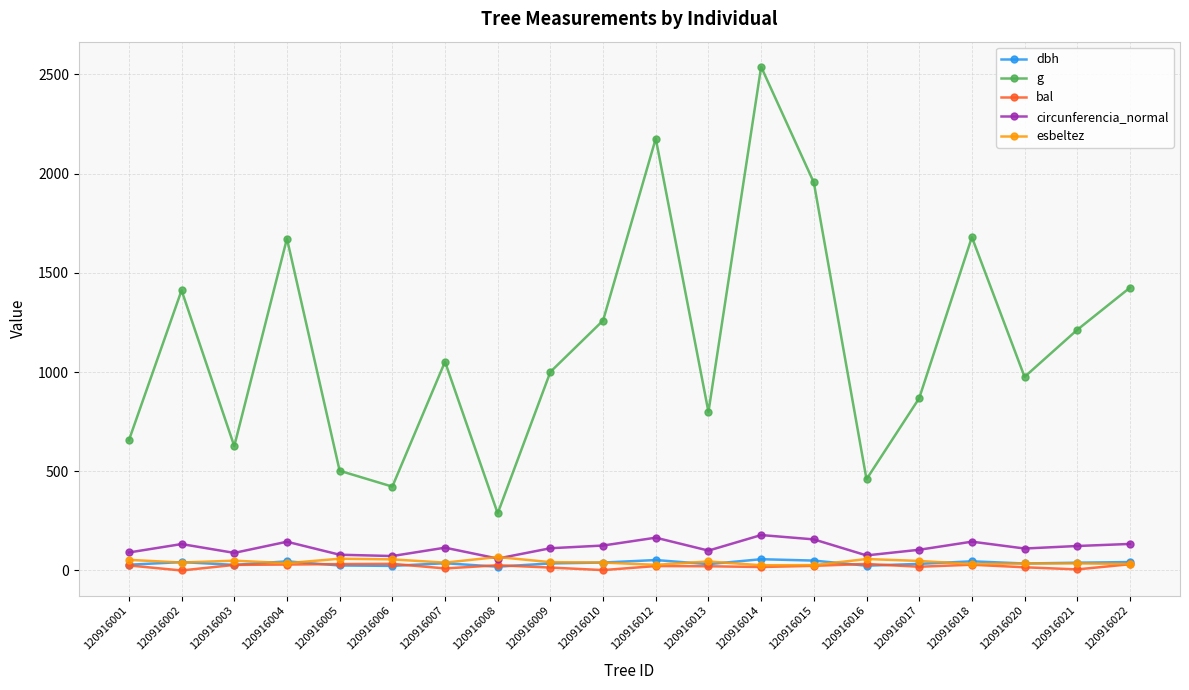

True or false: dbh and g intersect in this chart.

False